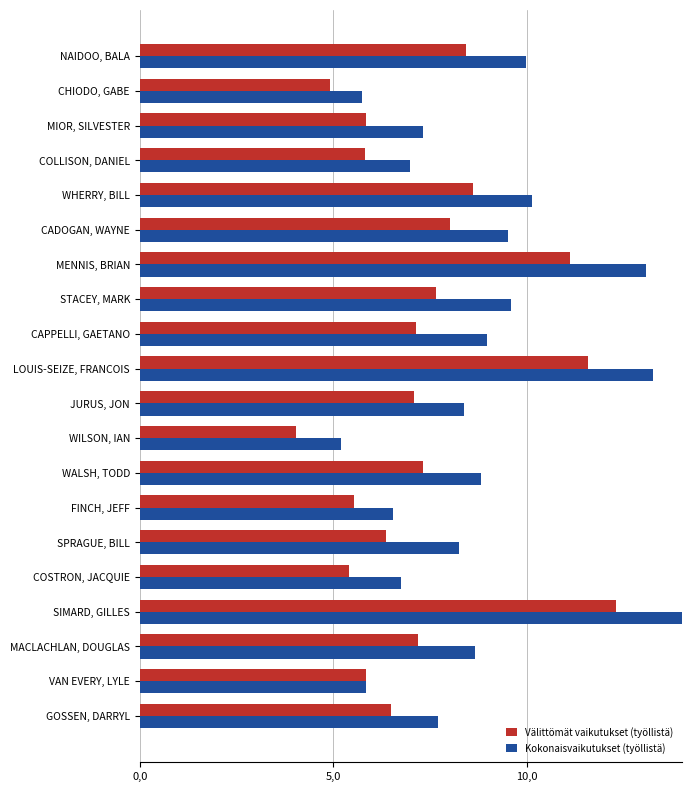

What is the value of the Välittömät vaikutukset (työllistä) bar at the 9th from the left?

7.1